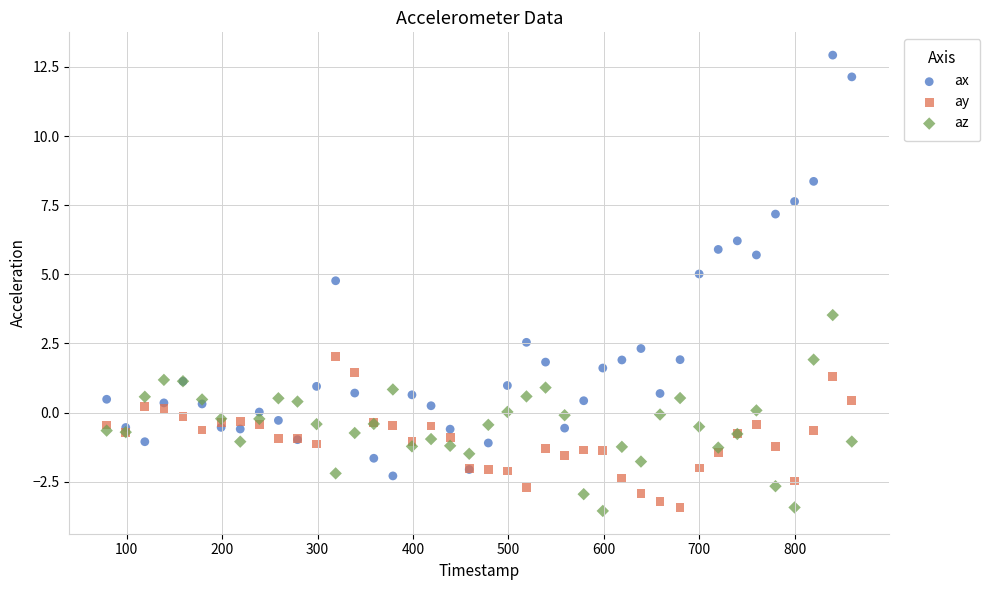

Which series has the widest spread of Y values?

ax